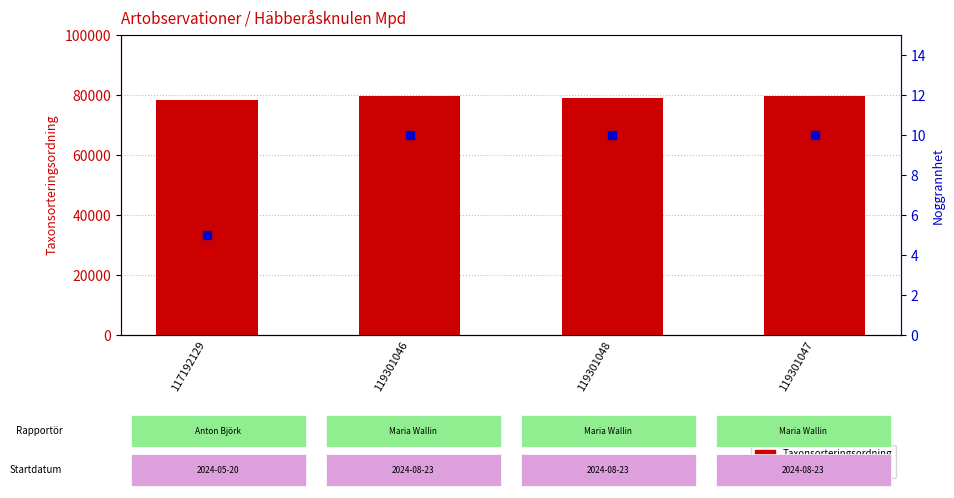

At how many categories does at least one series exceed 30390?

4